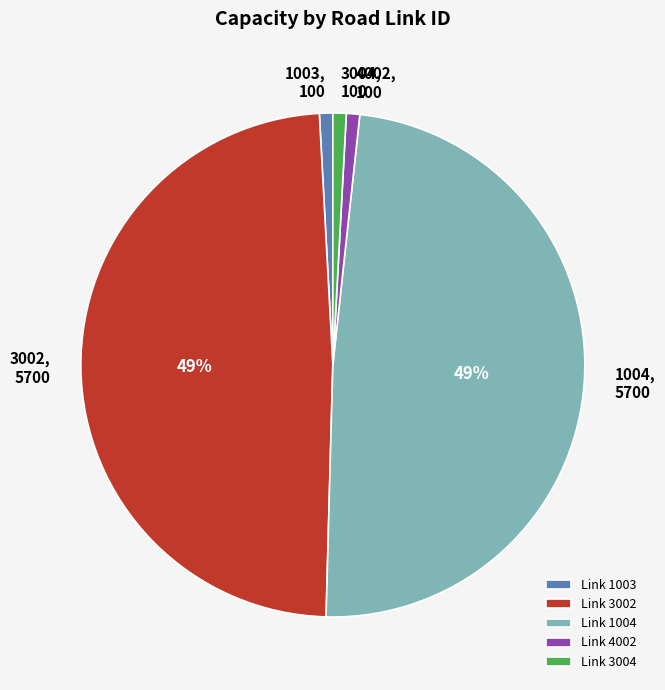

To the nearest percent, what portion does 1003 represent?

1%